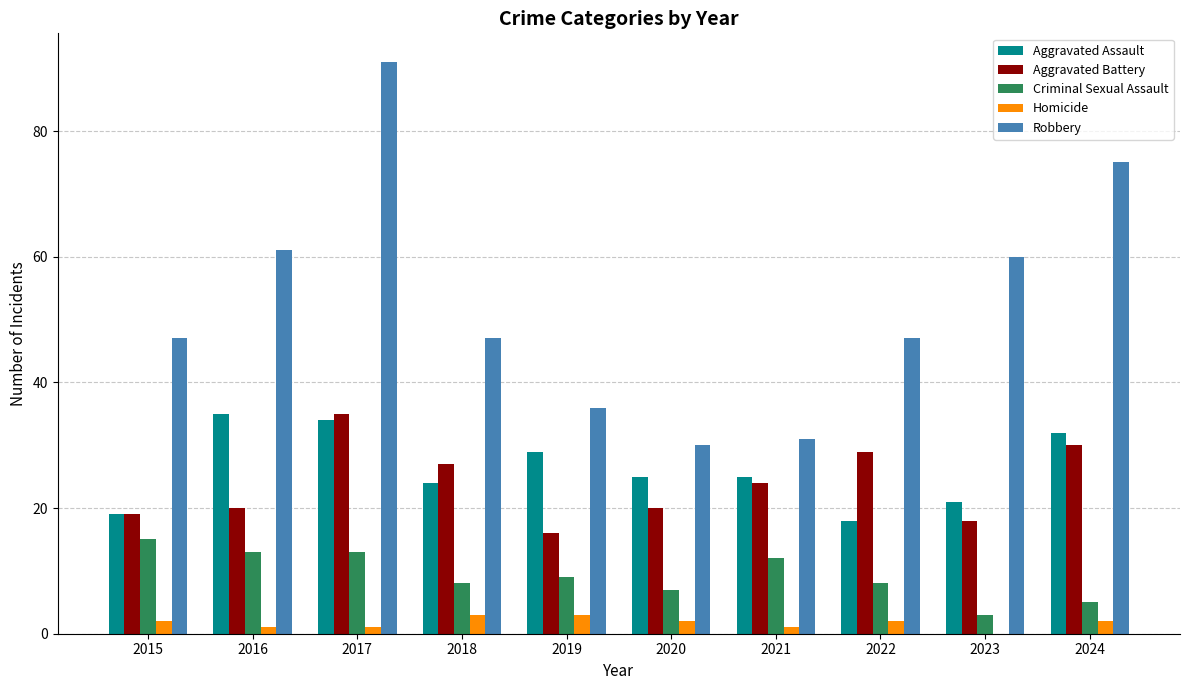

The Robbery series shows 61 at 2016. True or false?

True